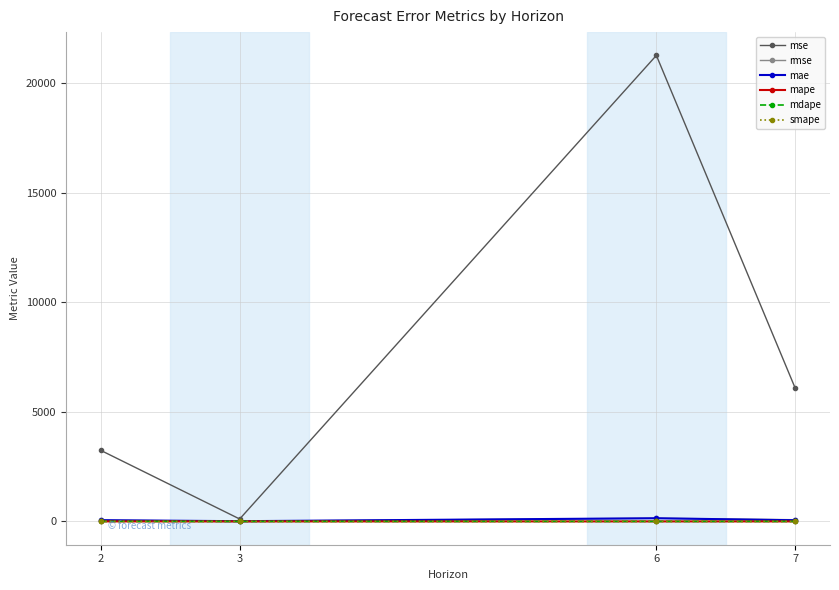

True or false: mse has more than 1 points higher than both neighbors.

False